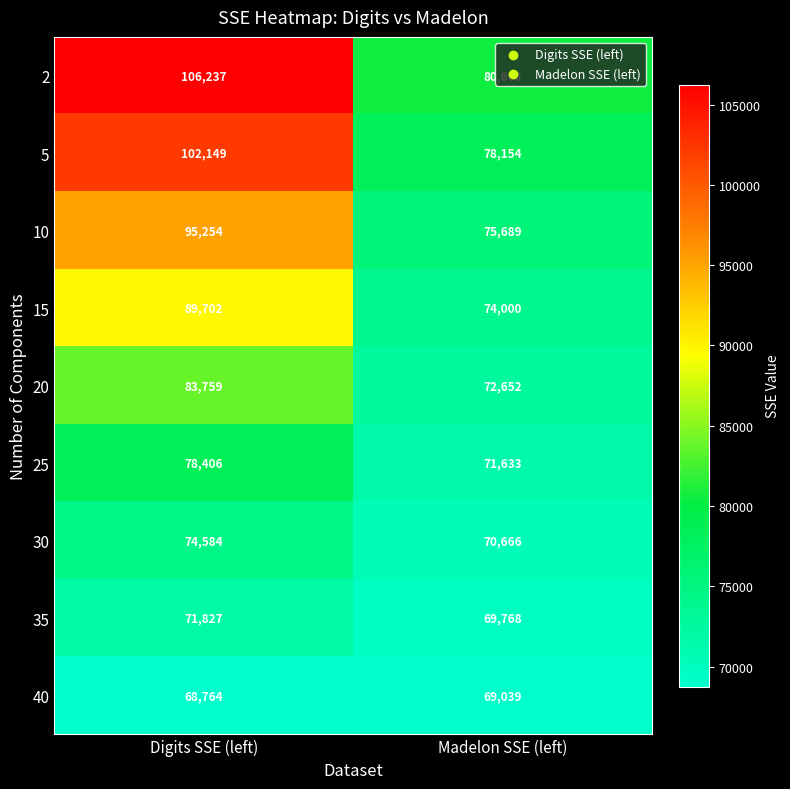

What is the sum of all 40 values?

137803